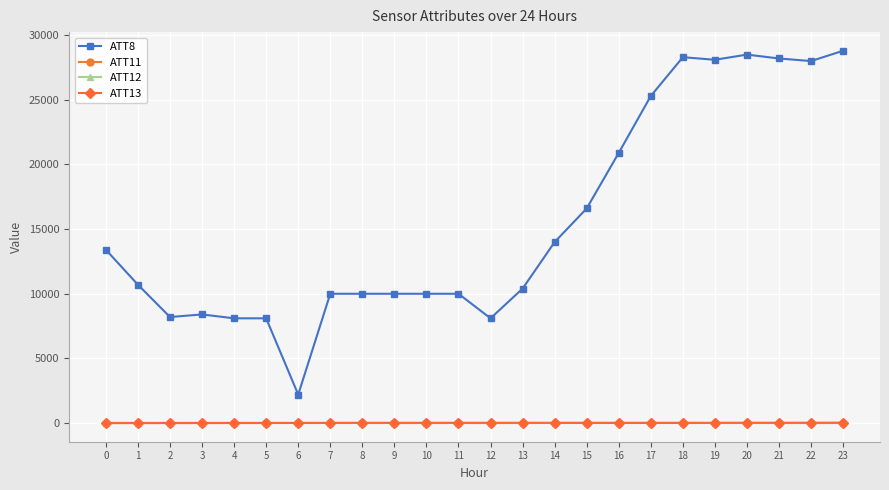

At which label does ATT13 first exceed 11?

8